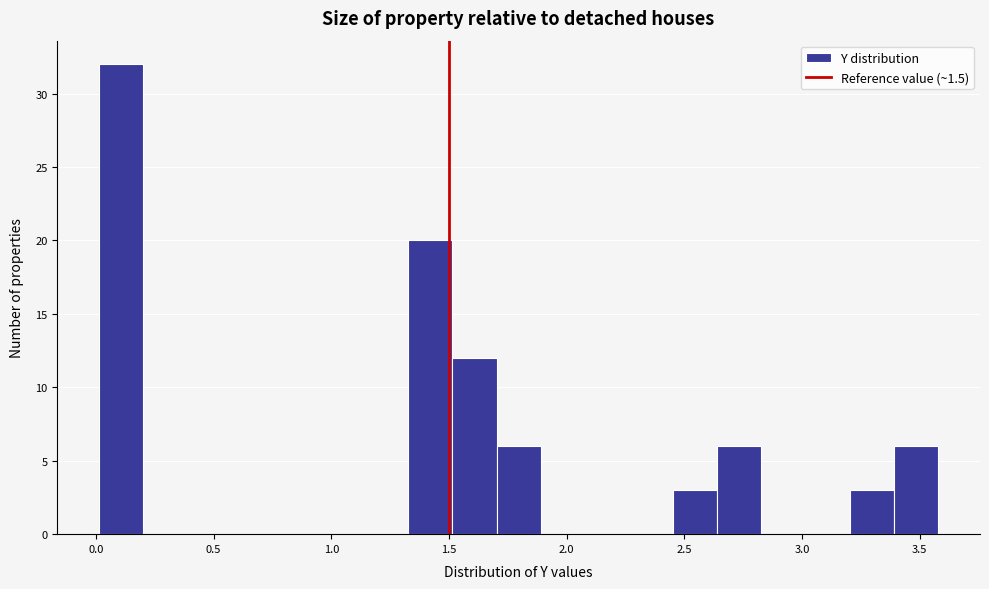

Read against the x-axis, roughly where is the centre of the tallest bar?

0.10